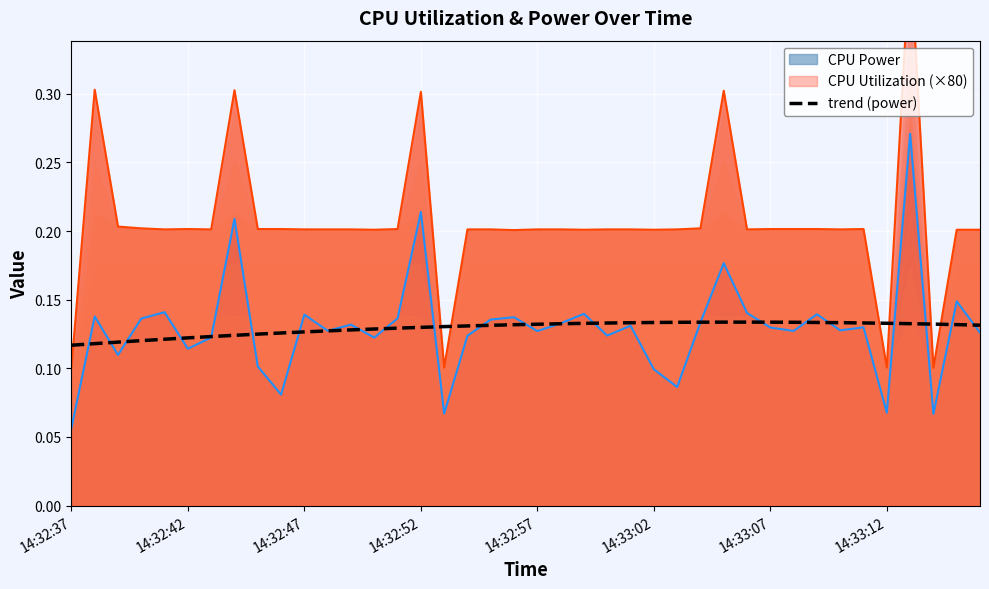

What is the sum of the values at 14:32:47 and 14:33:12?

0.3